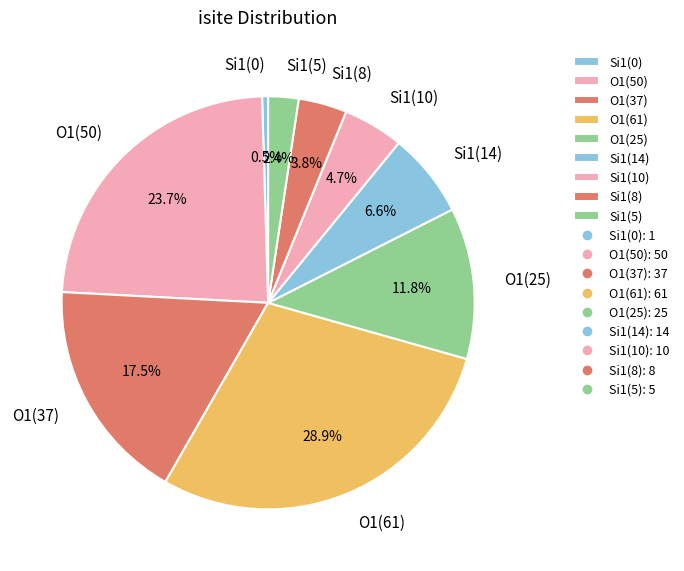

Combined, do O1(61) and Si1(0) account for over 50%?

No